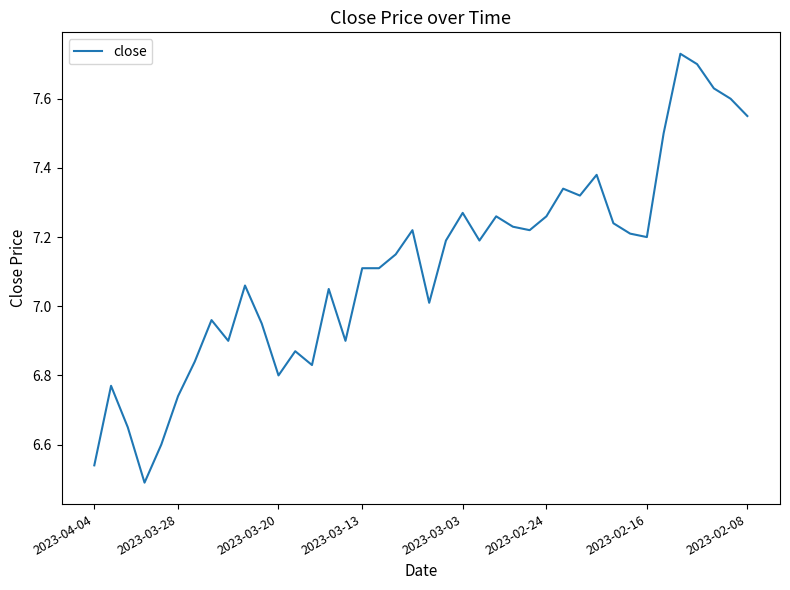

What is the difference between the maximum and minimum values?

1.2